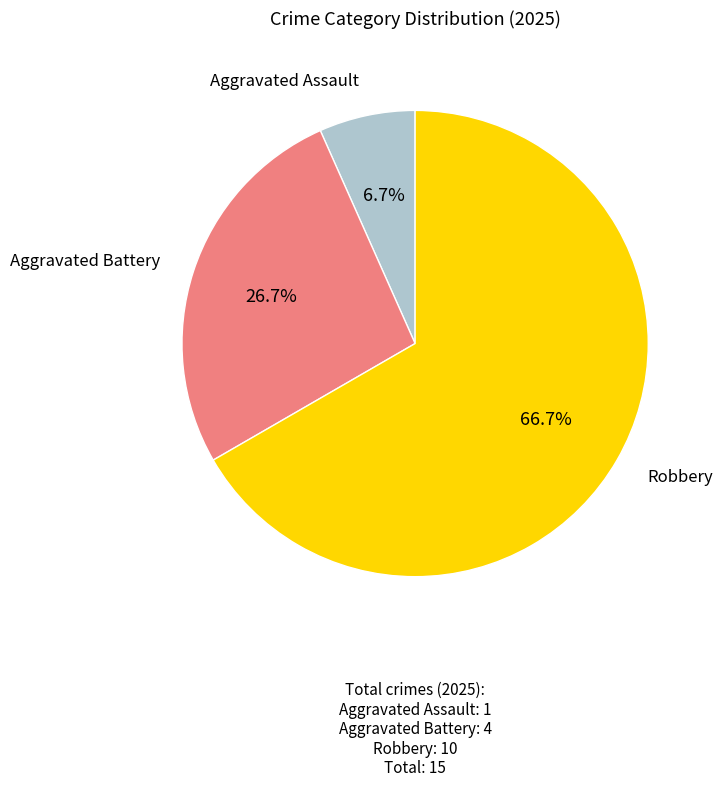

Is there any slice that represents more than half of the pie?

Yes